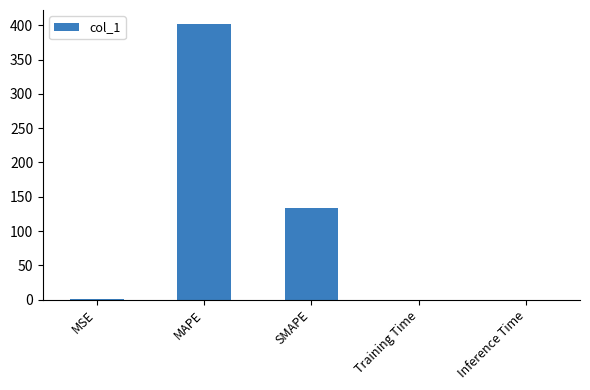

At which label is the value closest to 201?

SMAPE